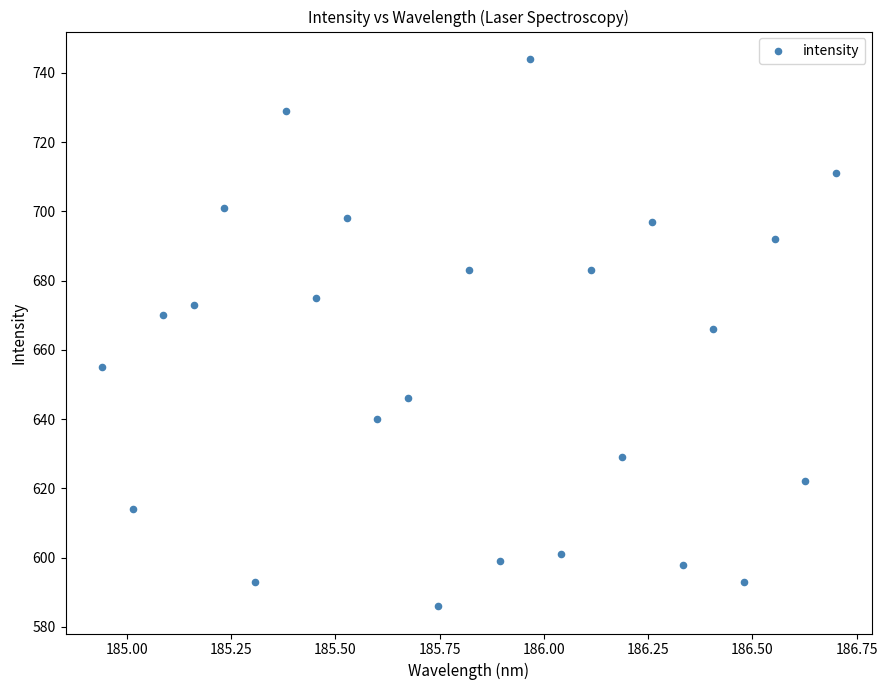

What is the range of Y values (max minus min)?

158